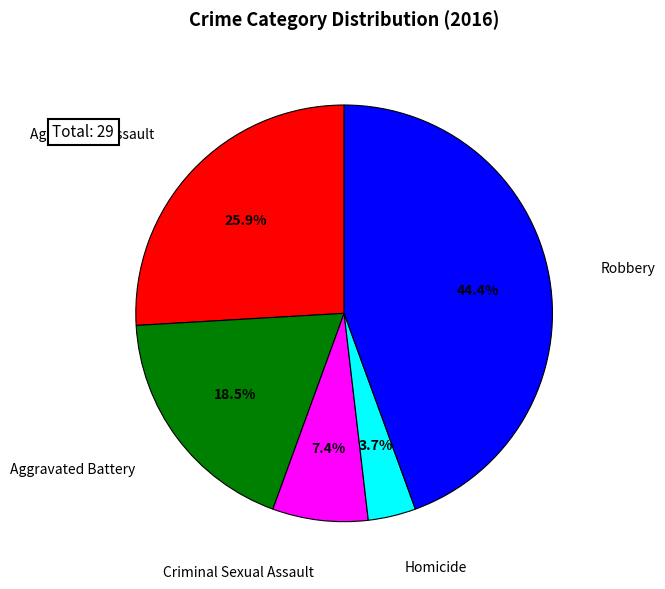

Is there a majority slice in this chart?

No